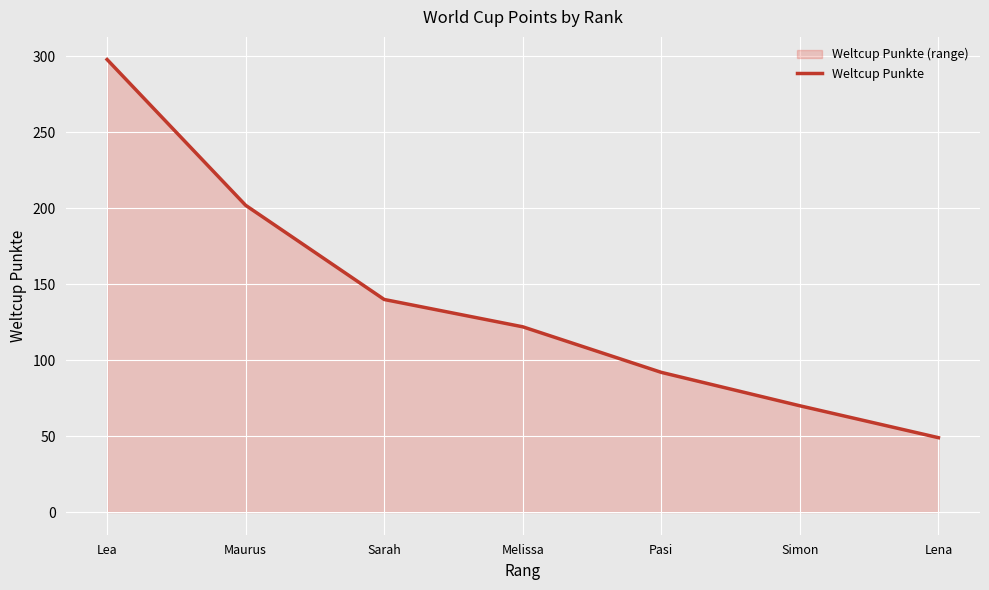

What position from the right is Sarah?

5